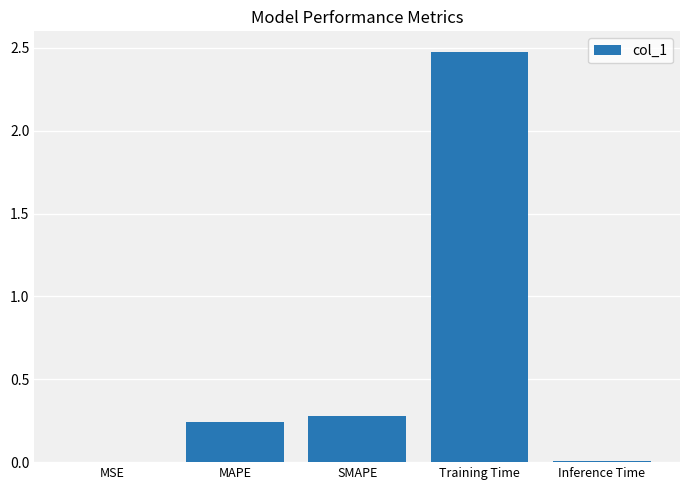

The value at MAPE is 0.1. True or false?

False